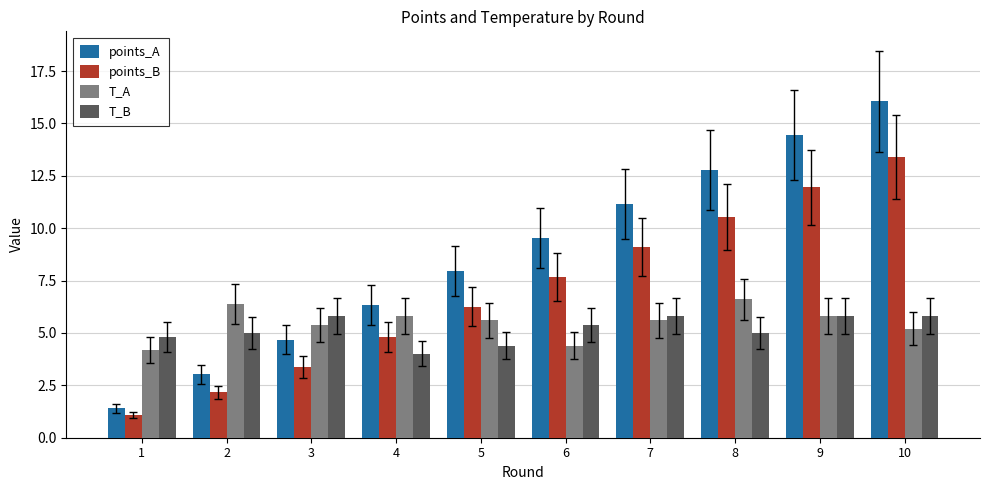

How many values in the points_B series are below 7?

5